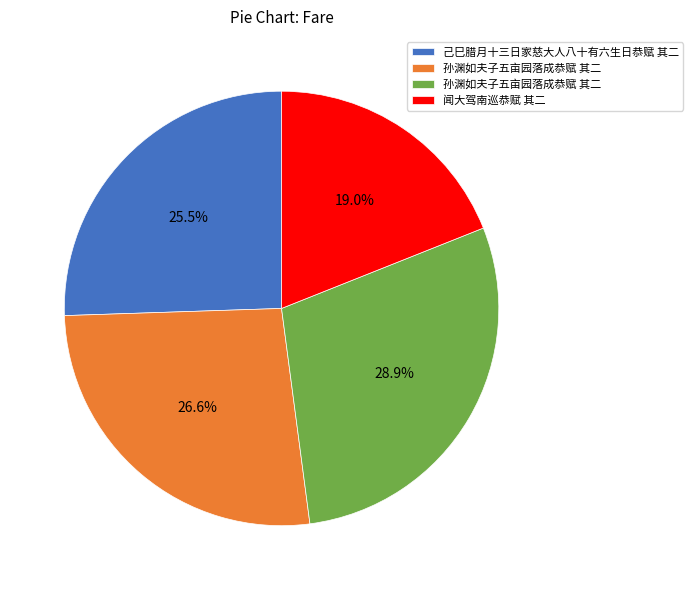

Does any single category account for the majority?

No